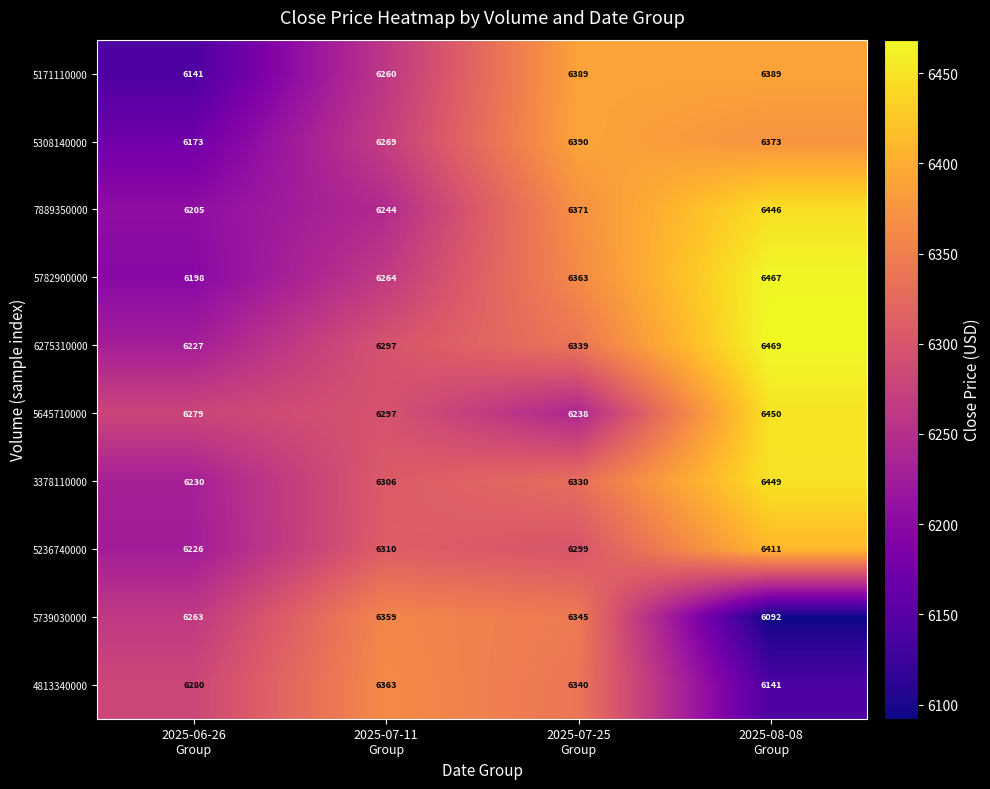

Which series has the widest spread of values?

5782900000